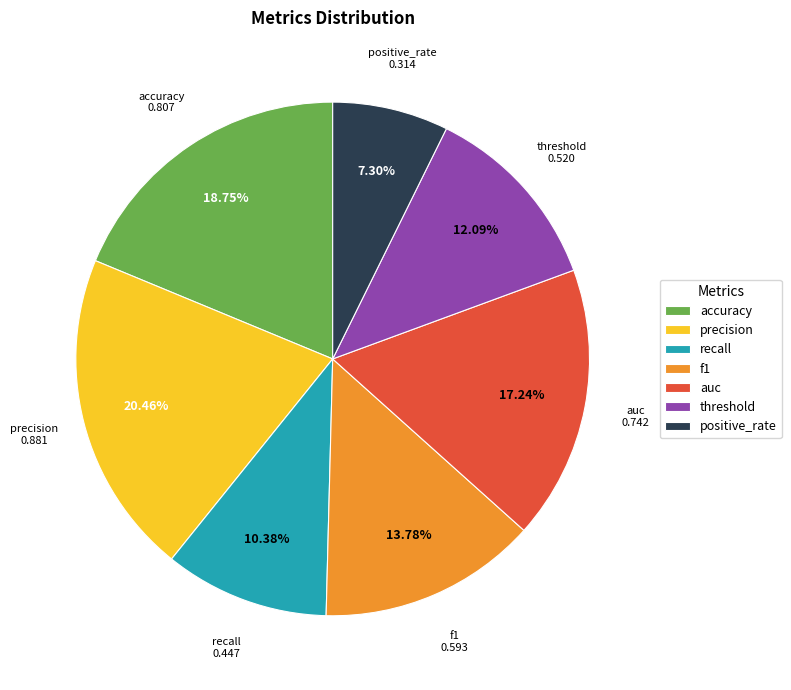

To the nearest percent, what is the combined percentage of f1 and auc?

31%